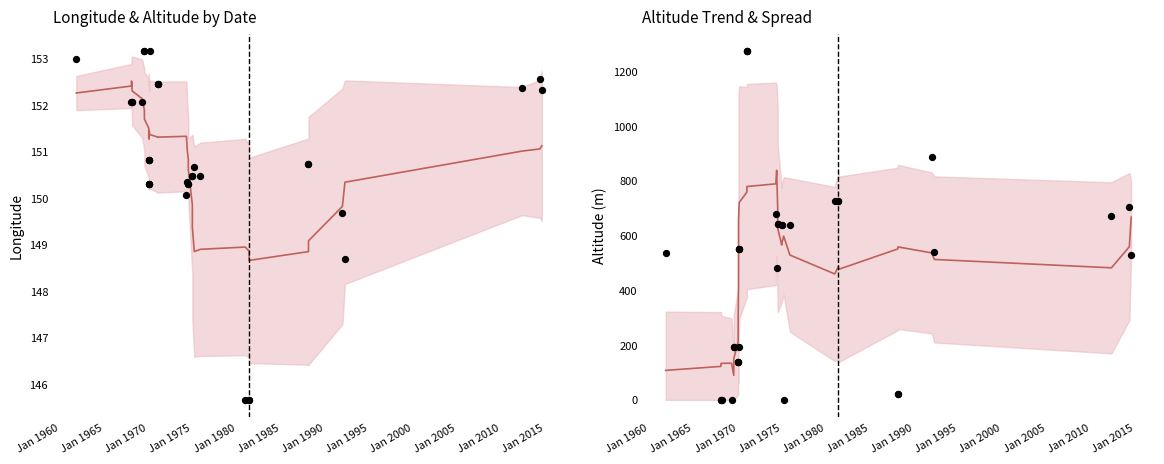

Which series has the largest total across all categories?

Altitude